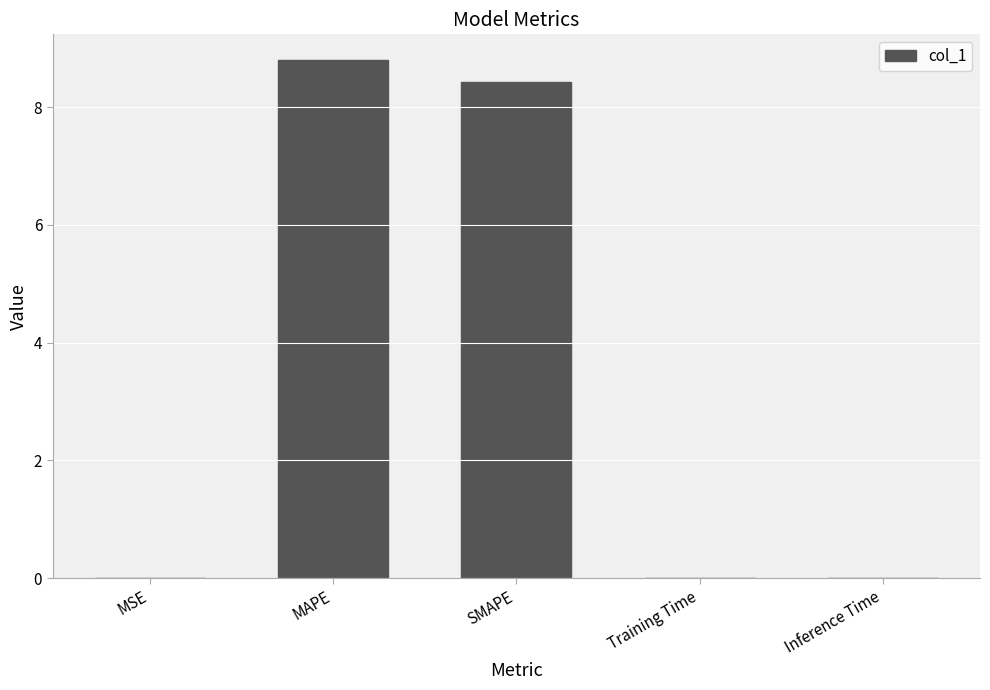

Are the bars horizontal?

No